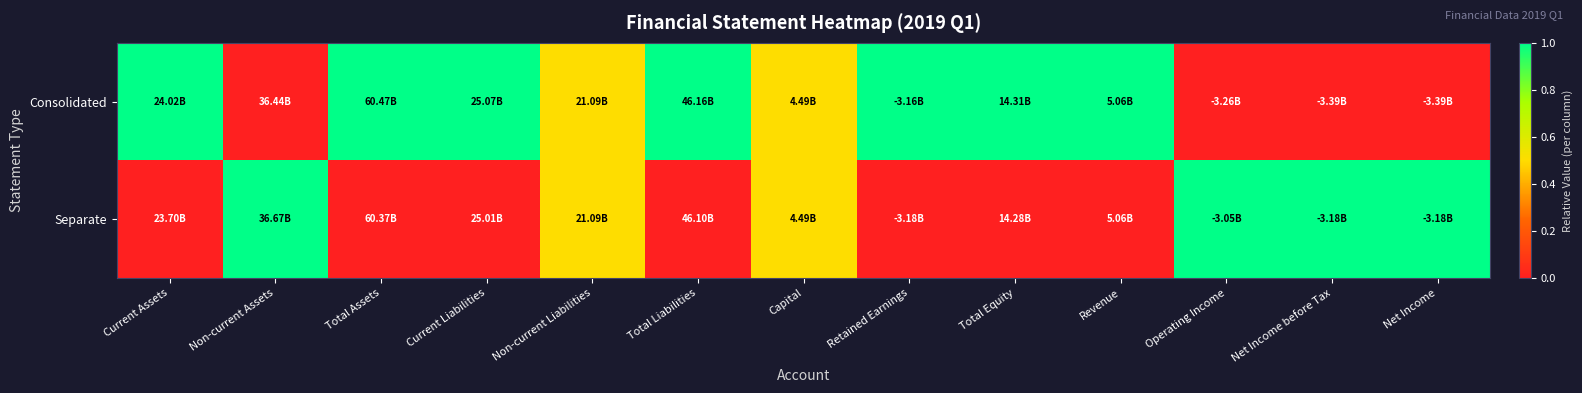

Between Net Income before Tax and Net Income, which is larger?

Net Income before Tax